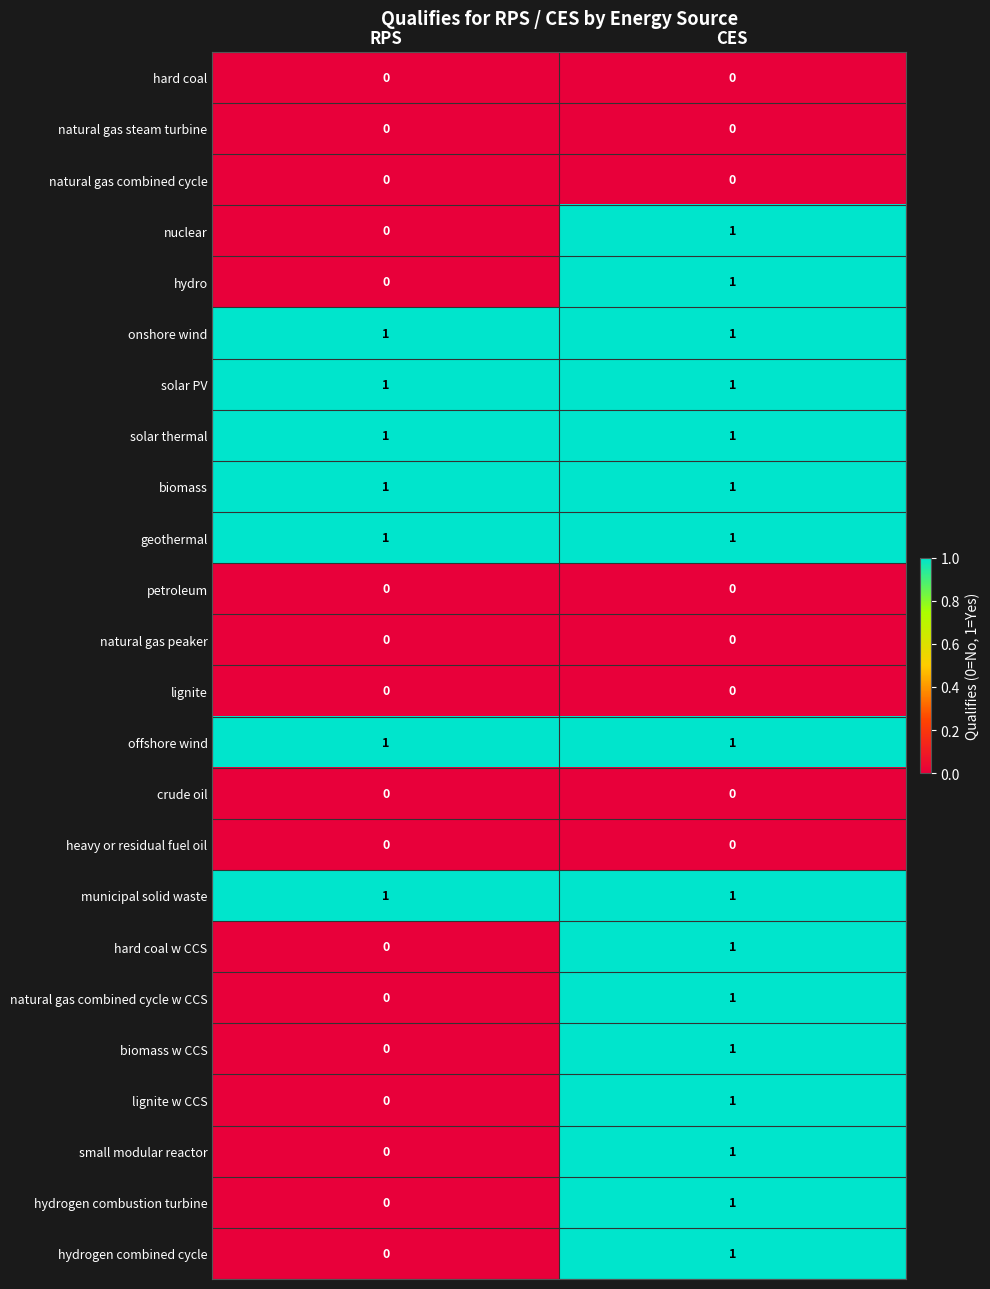

Rank the categories by hard coal w CCS value from lowest to highest.

RPS, CES